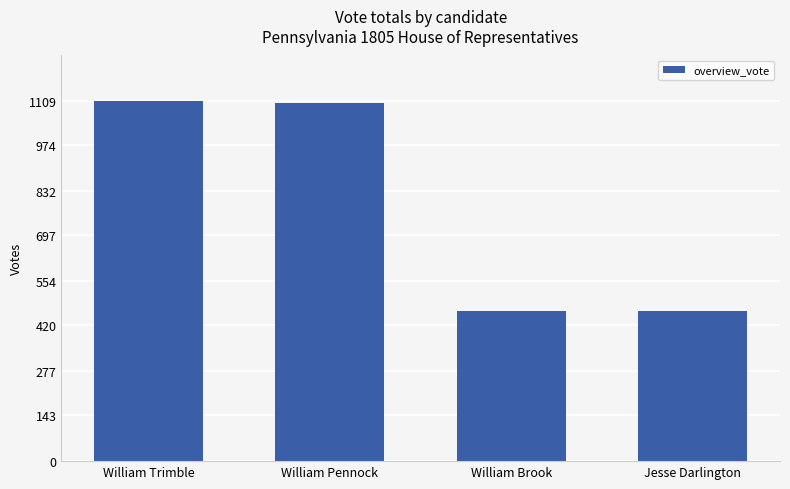

What is the change in value from William Trimble to Jesse Darlington?

-647